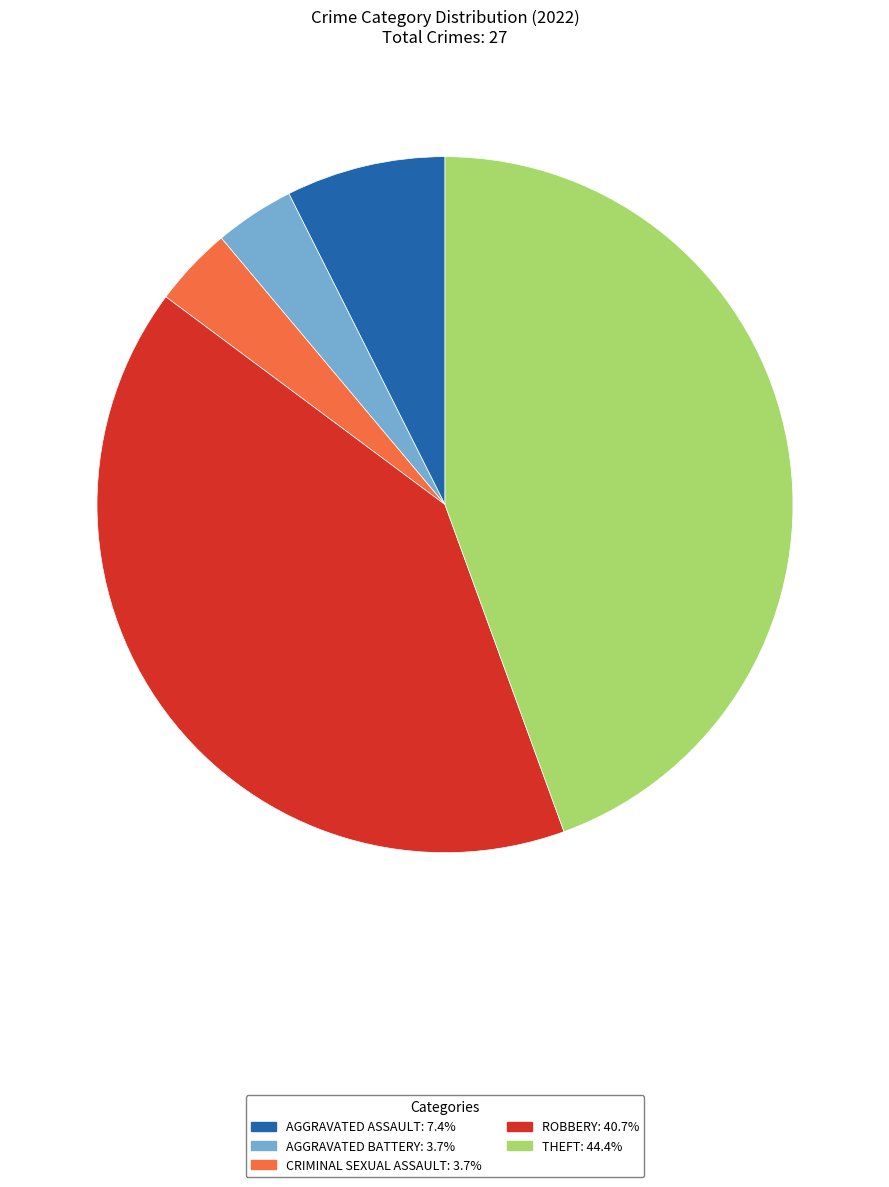

Does any single category account for the majority?

No